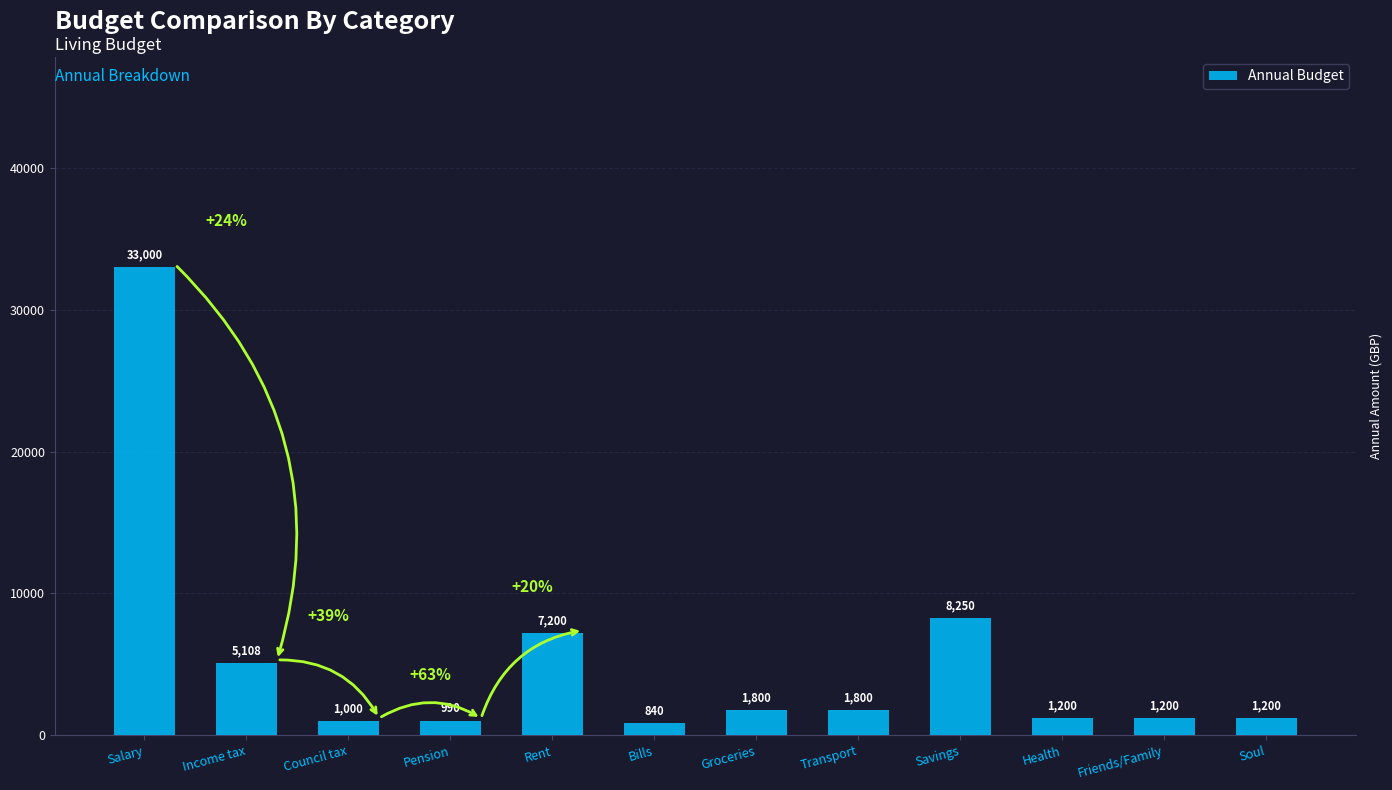

Does the chart contain stacked bars?

No